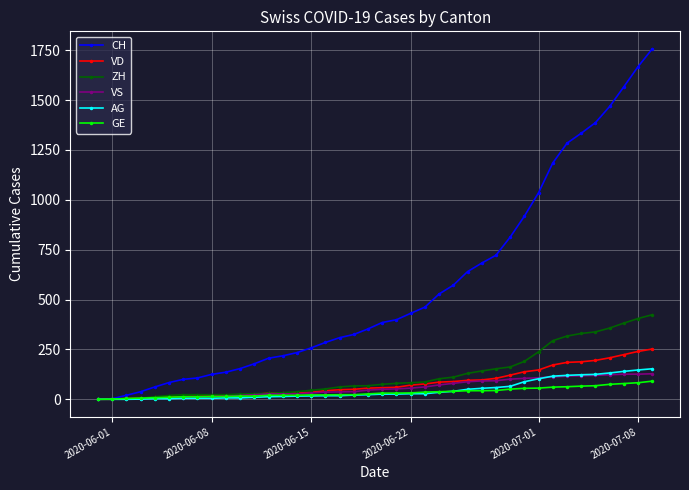

What is the highest value of the AG series?

153